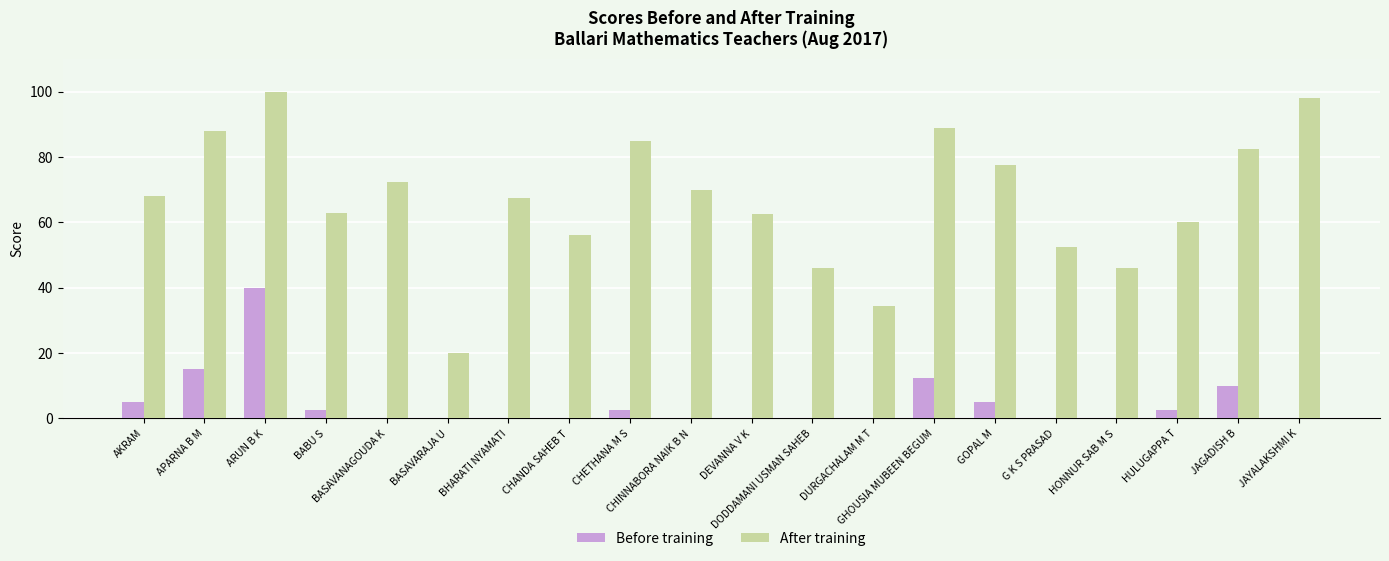

What is the greatest value displayed?

100.0